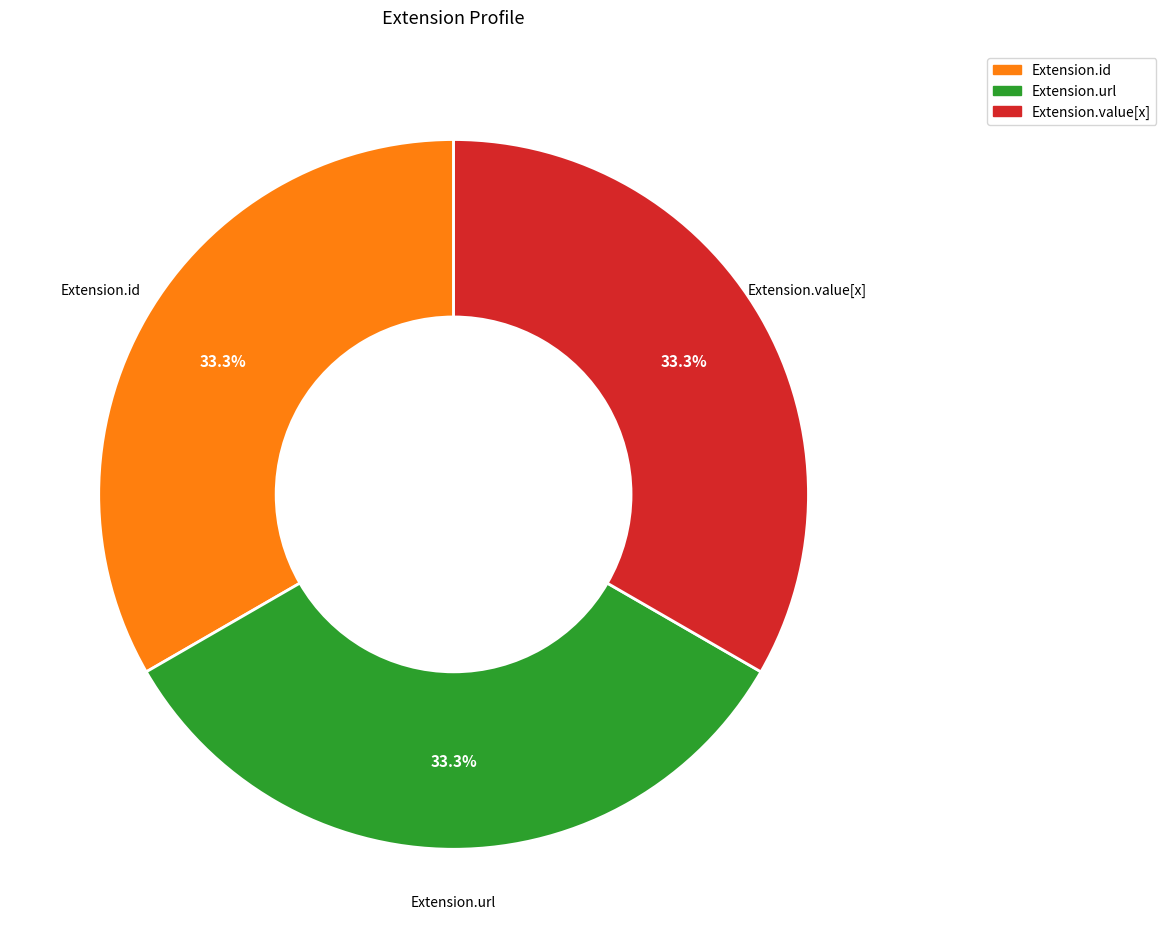

Is there any slice that represents more than half of the pie?

No